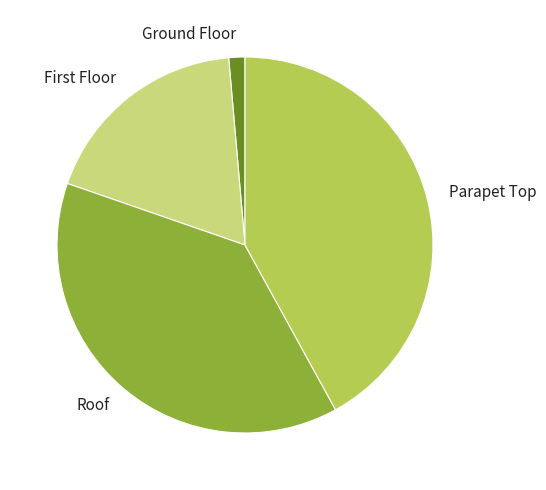

Rank the categories by value from highest to lowest.

Parapet Top, Roof, First Floor, Ground Floor